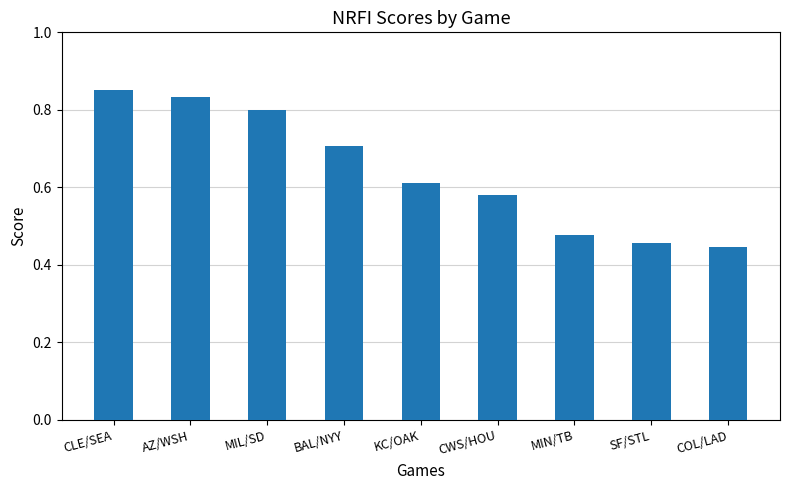

At which category does the chart reach its peak across all series?

CLE/SEA